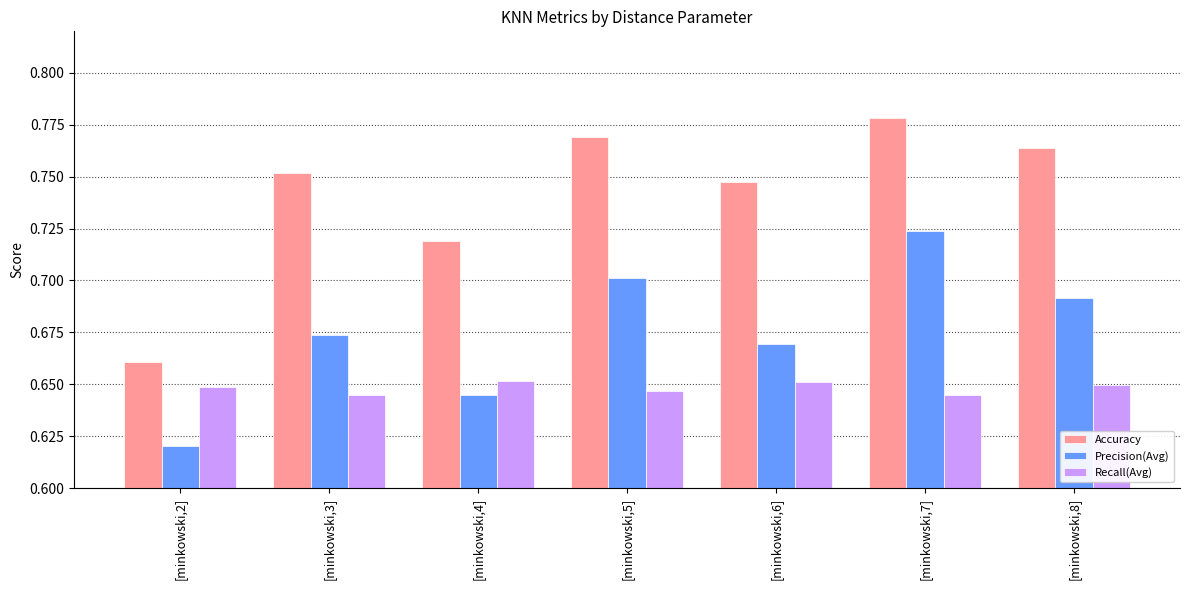

Between [minkowski,3] and [minkowski,8], which series saw the biggest shift?

Precision(Avg)